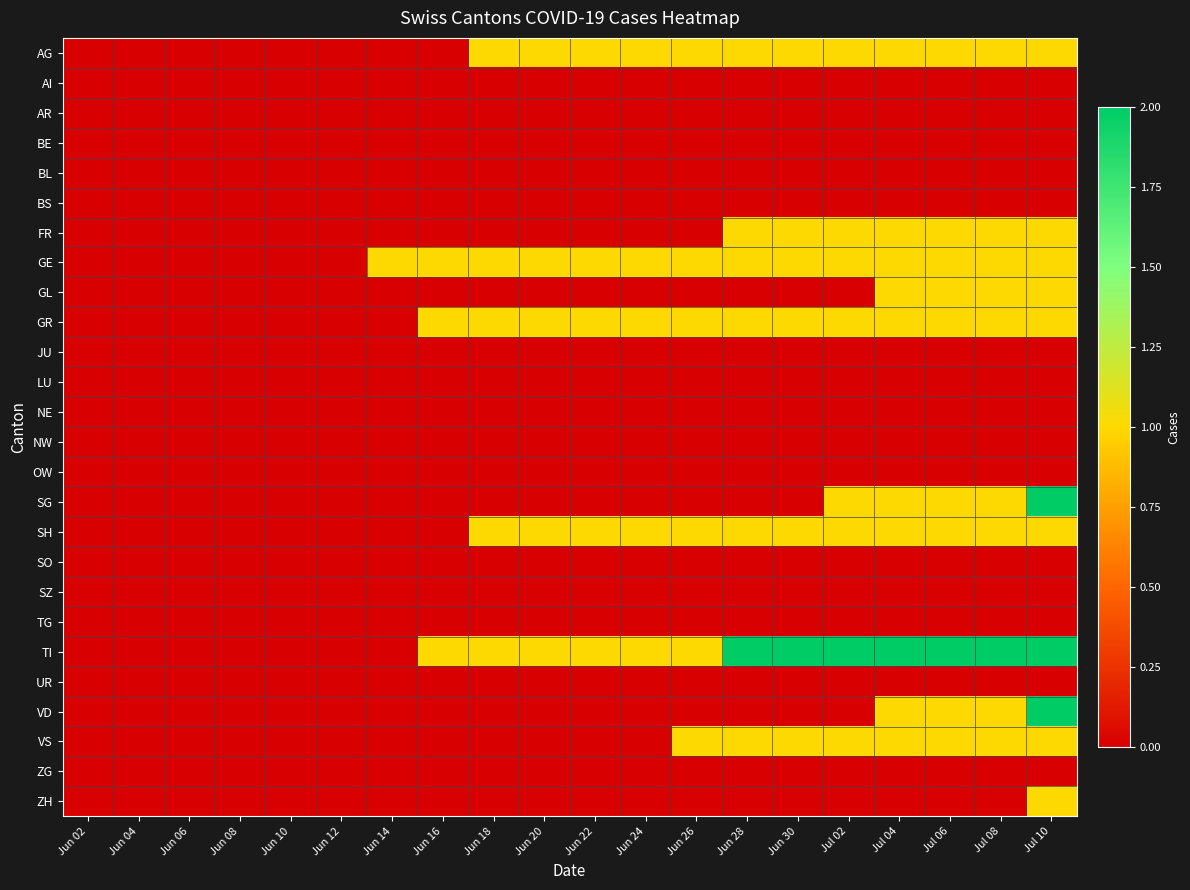

Rank the series by their maximum value, from lowest to highest.

AI, AR, BE, BL, BS, JU, LU, NE, NW, OW, SO, SZ, TG, UR, ZG, AG, FR, GE, GL, GR, SH, VS, ZH, SG, TI, VD